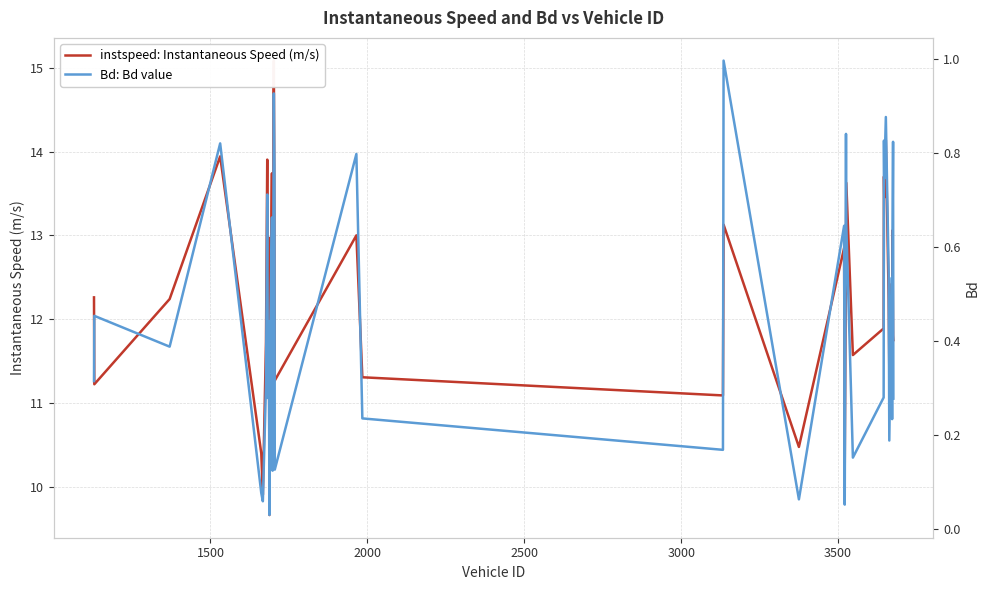

True or false: instspeed: Instantaneous Speed (m/s) has a value of 8.6 at 24.

False